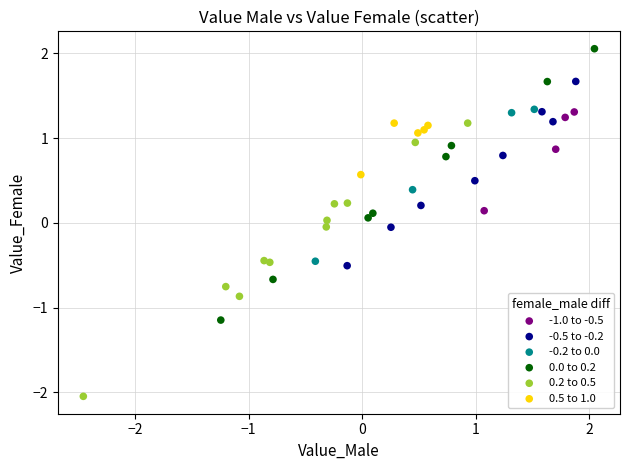

Which series contains the lowest Y value?

0.2 to 0.5